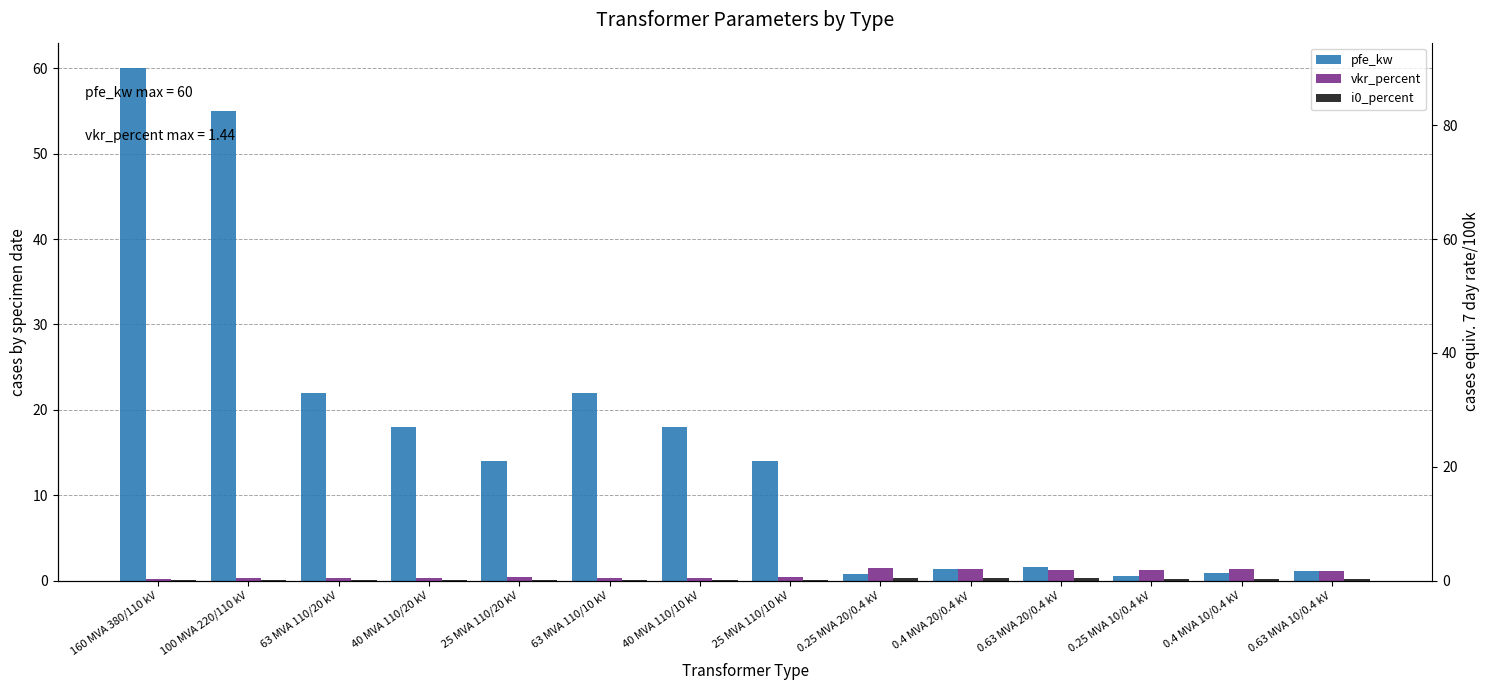

Rank the categories by i0_percent value from lowest to highest.

63 MVA 110/20 kV, 63 MVA 110/10 kV, 40 MVA 110/20 kV, 40 MVA 110/10 kV, 160 MVA 380/110 kV, 100 MVA 220/110 kV, 25 MVA 110/20 kV, 25 MVA 110/10 kV, 0.63 MVA 10/0.4 kV, 0.4 MVA 10/0.4 kV, 0.25 MVA 10/0.4 kV, 0.63 MVA 20/0.4 kV, 0.25 MVA 20/0.4 kV, 0.4 MVA 20/0.4 kV